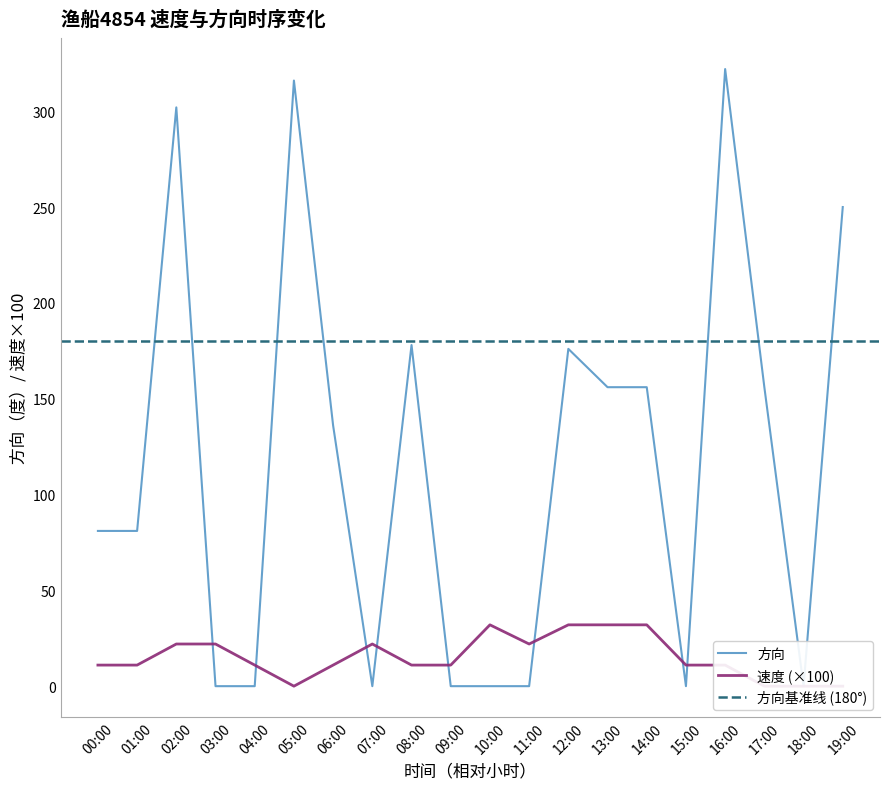

What is the value of the 速度 point at the 9th from the left?

11